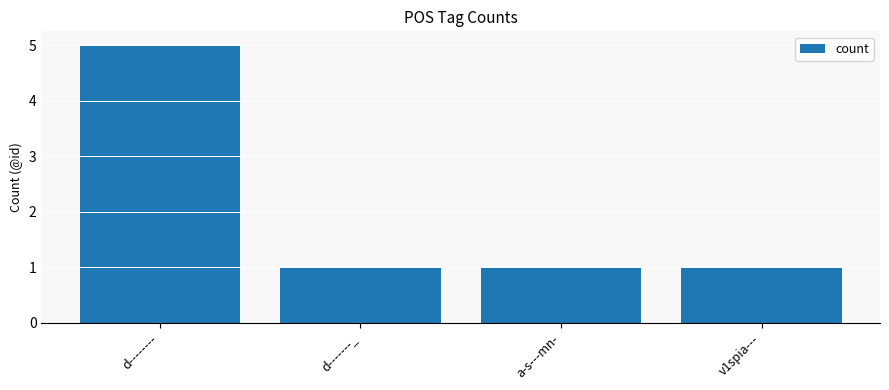

Reading right to left, transcribe all the data shown in this chart.

1	1	1	5